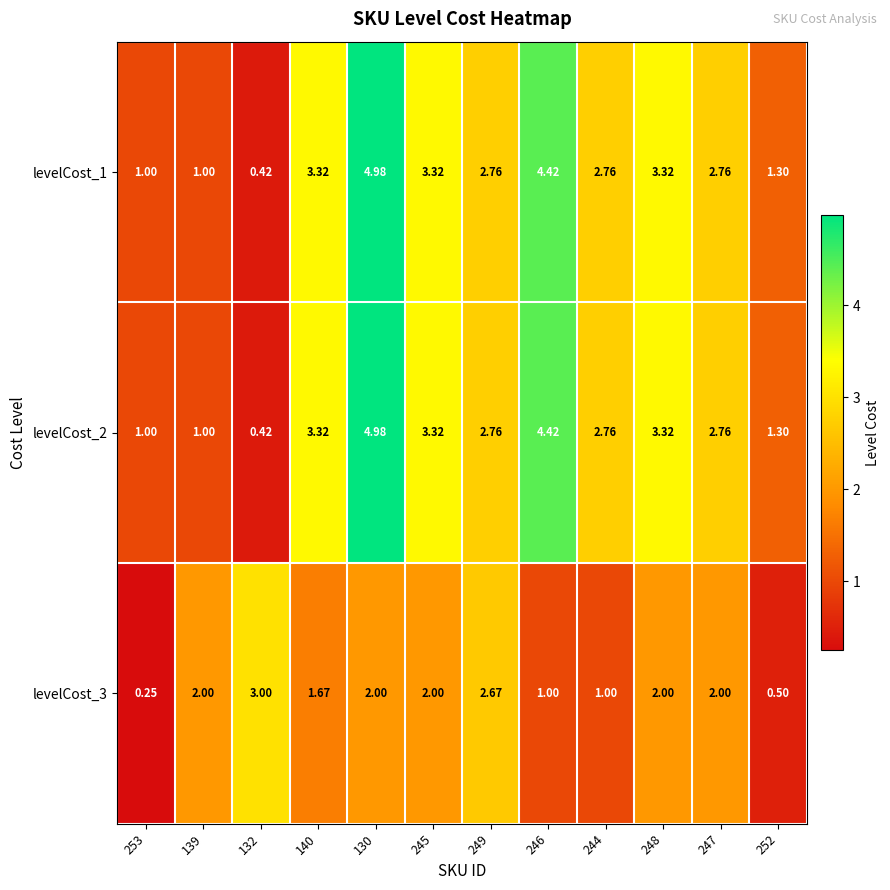

Rank the series by their maximum value, from highest to lowest.

levelCost_1, levelCost_2, levelCost_3